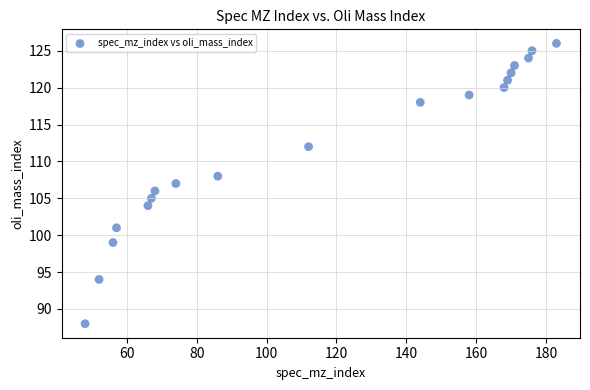

What is the range of X values (max minus min)?

135